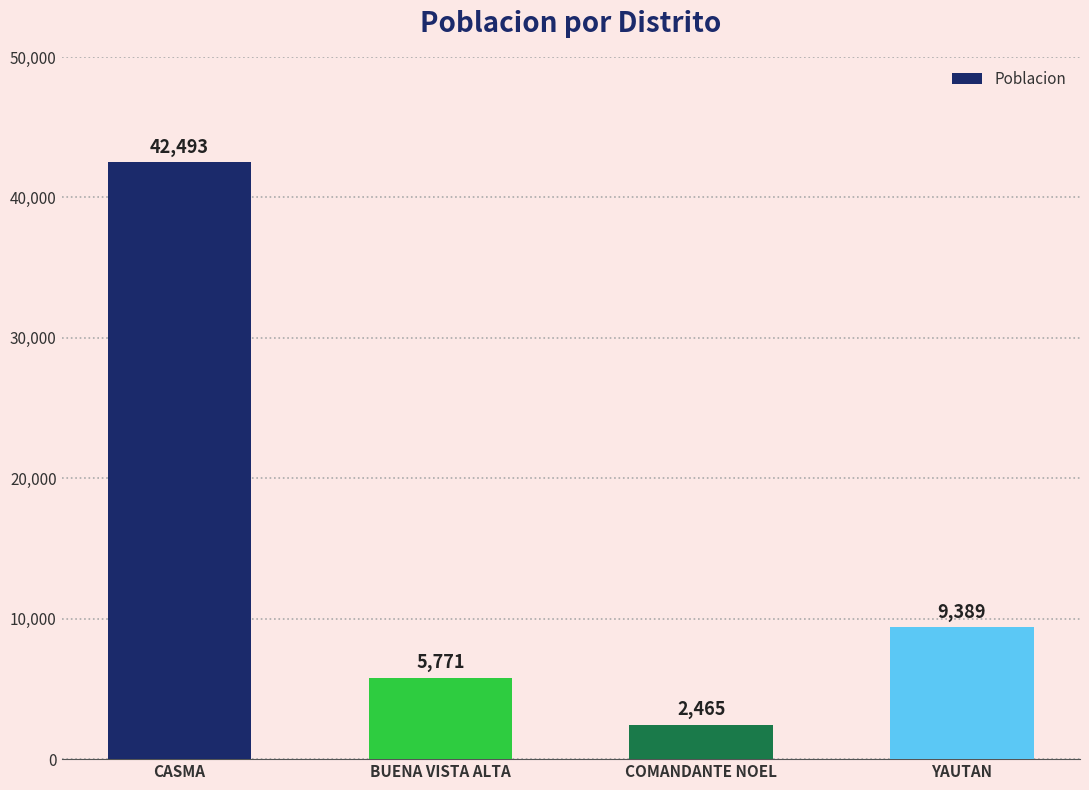

List the labels in order of value, largest first.

CASMA, YAUTAN, BUENA VISTA ALTA, COMANDANTE NOEL